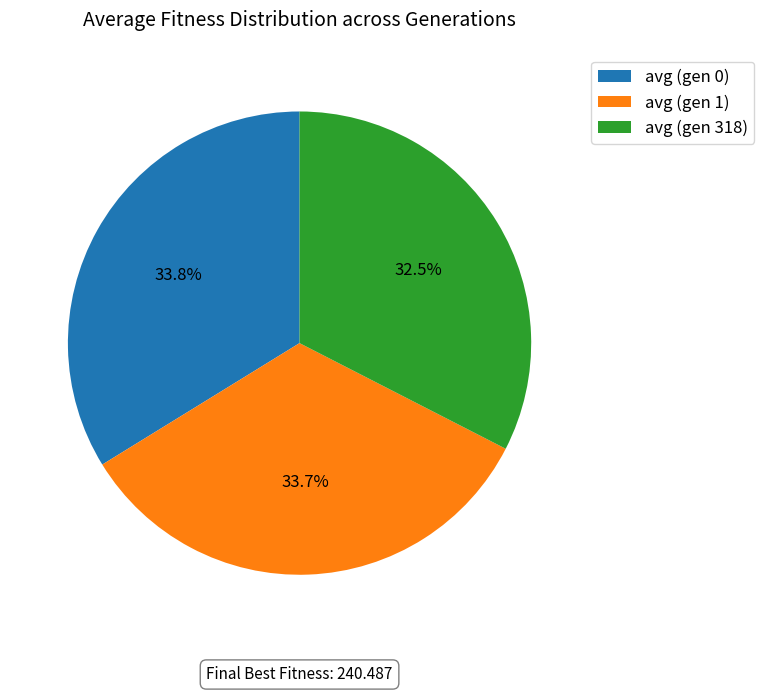

To the nearest percent, what portion does avg (gen 1) represent?

34%